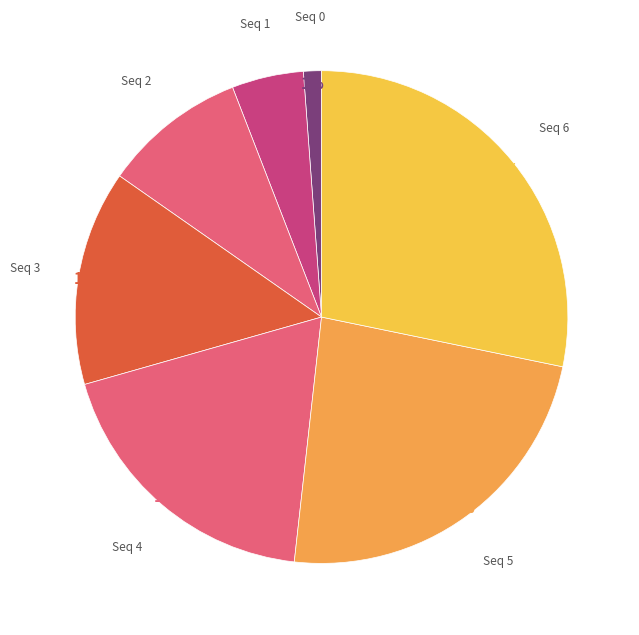

Is there a majority slice in this chart?

No